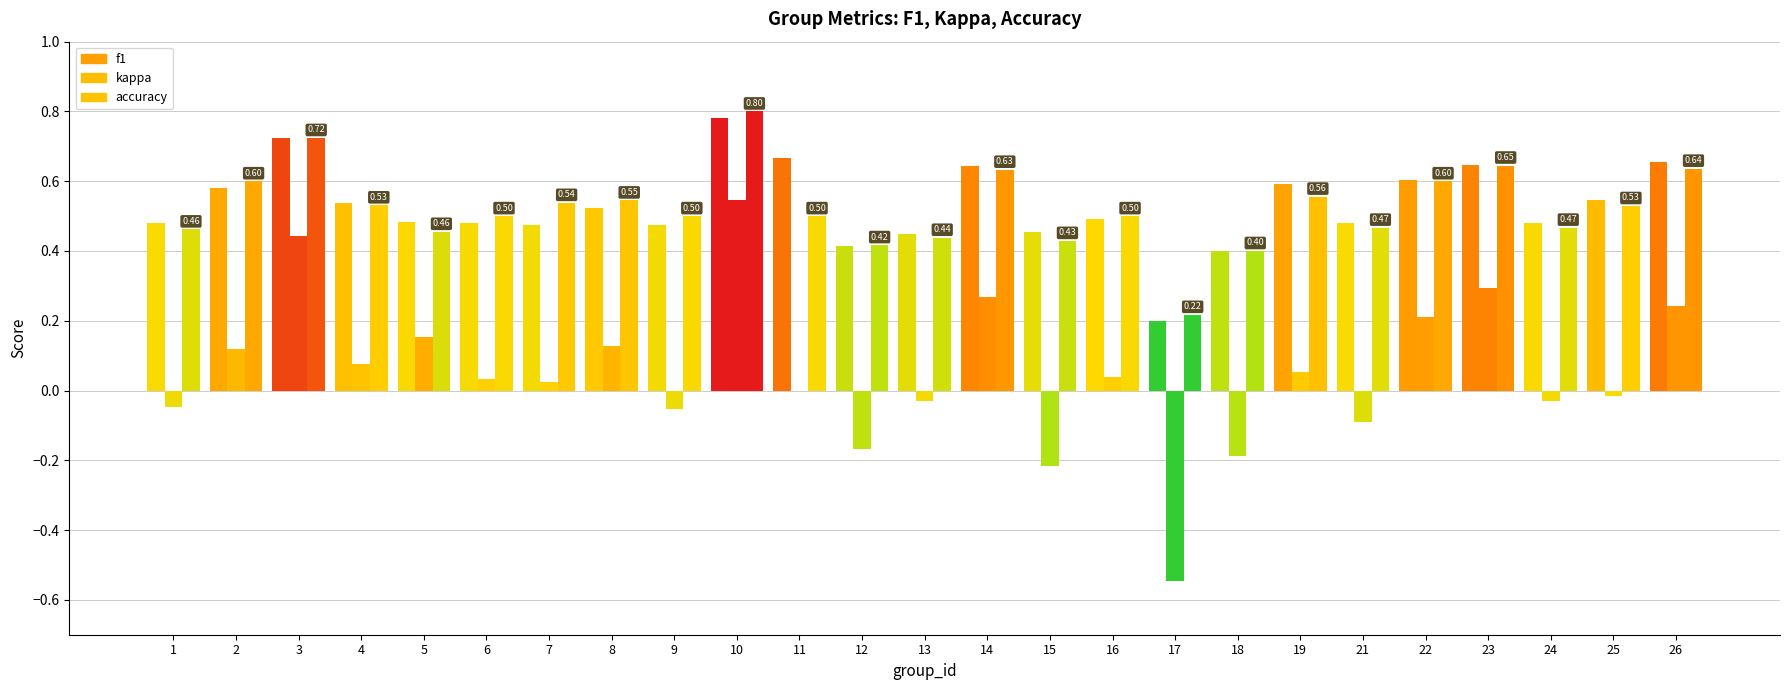

Which series changed the most between 6 and 8?

kappa